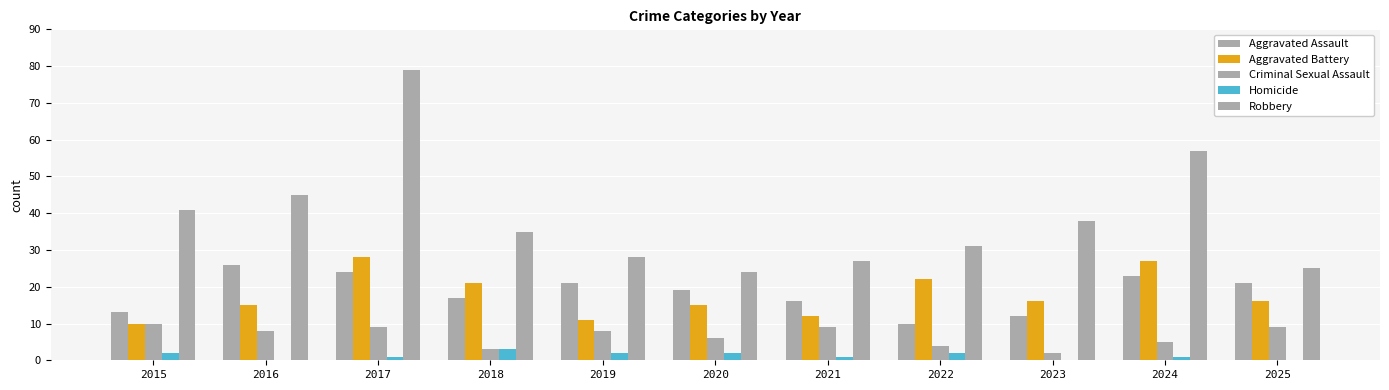

What is the difference between the maximum and second lowest values in the Aggravated Battery series?

17